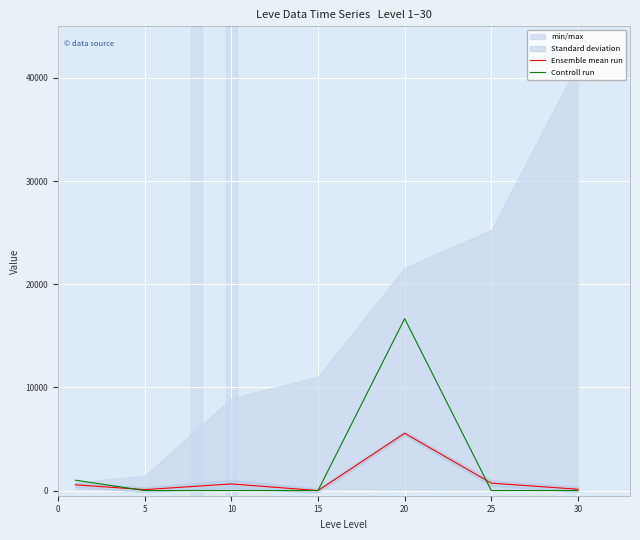

In Ensemble mean run, how many points are higher than both neighbors (excluding endpoints)?

2